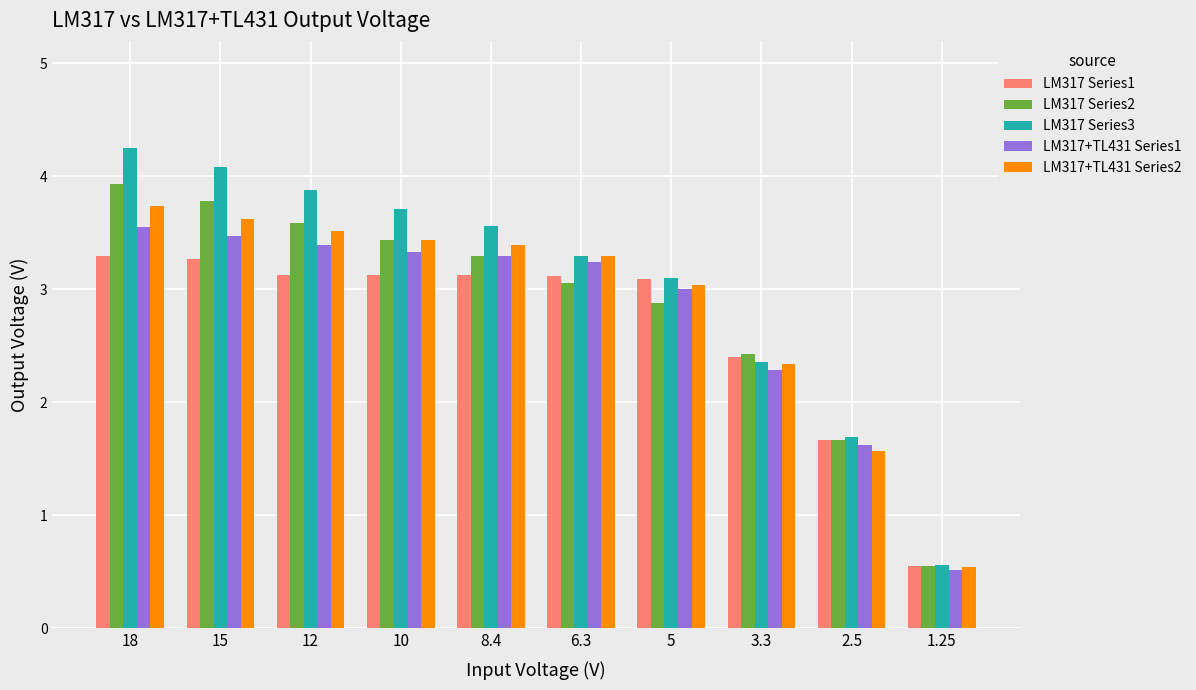

What is the highest value of the LM317+TL431 Series2 series?

3.7